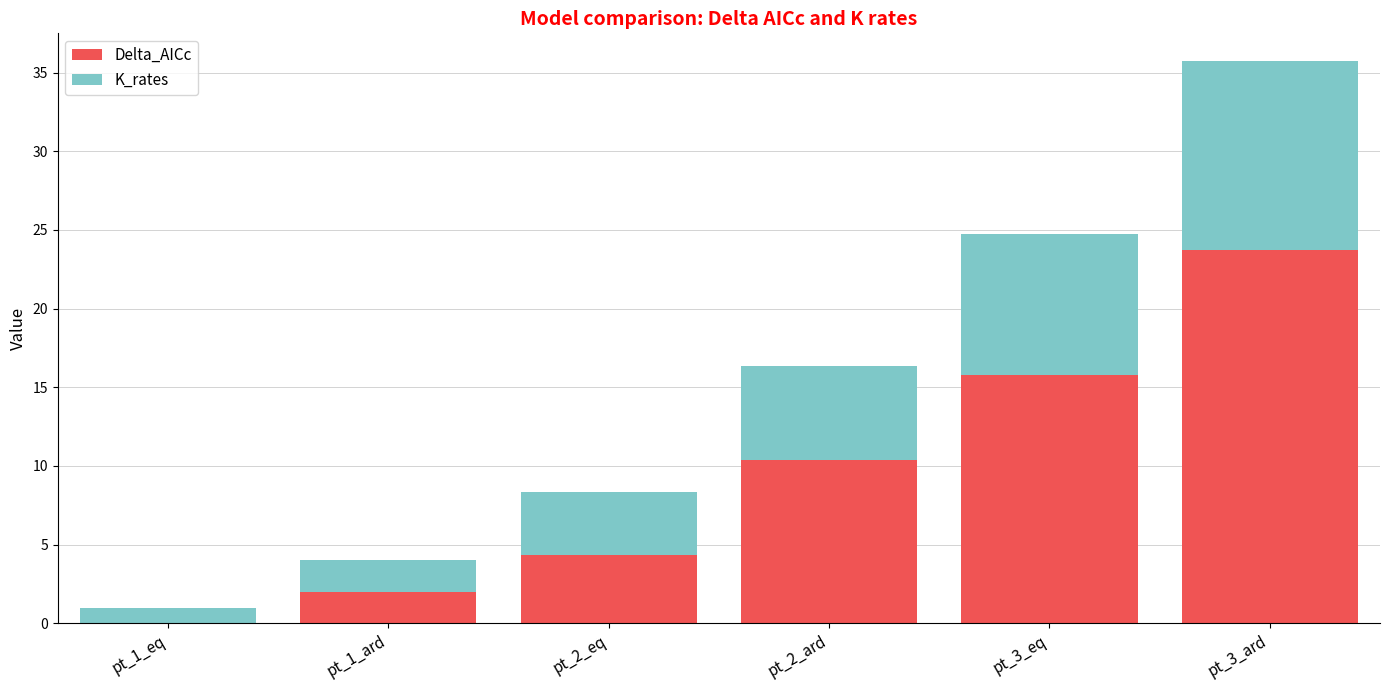

The value of Delta_AICc at pt_2_ard is 6.2. True or false?

False